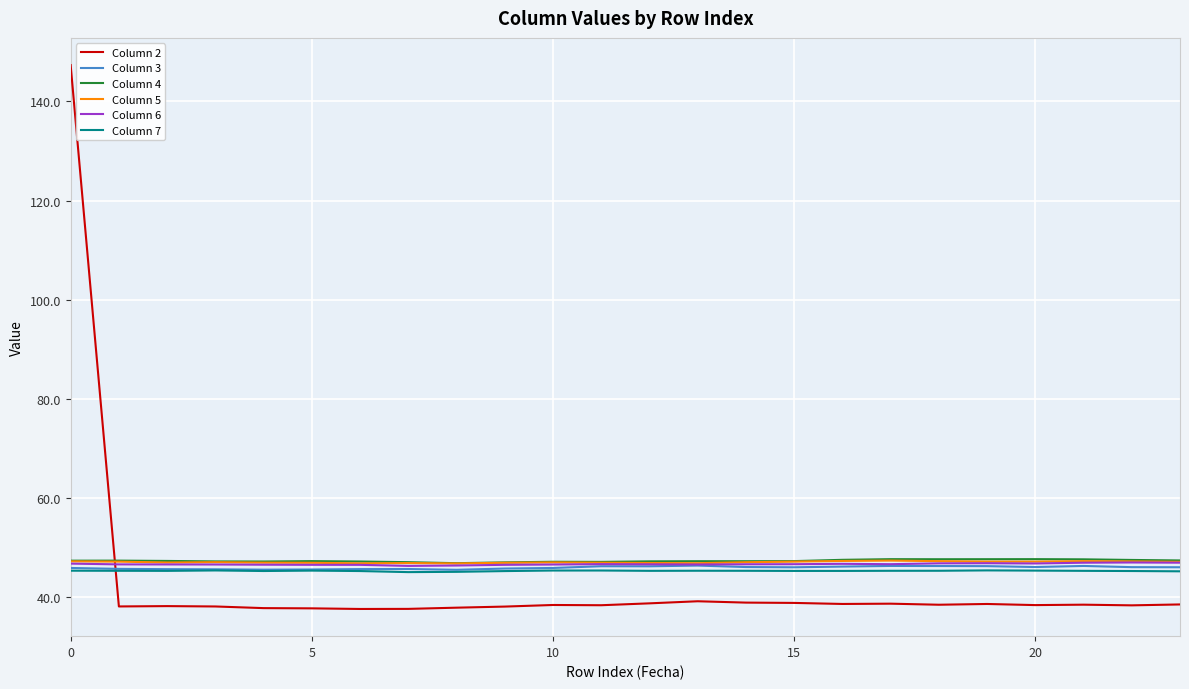

What is the greatest value displayed?

147.3